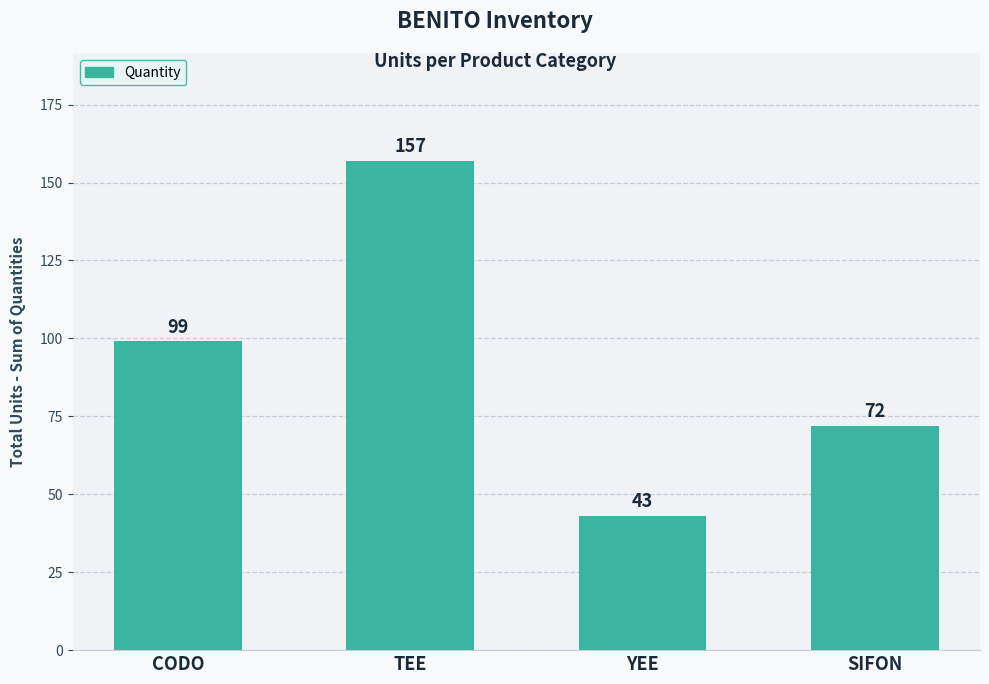

Rank the categories by value from lowest to highest.

YEE, SIFON, CODO, TEE